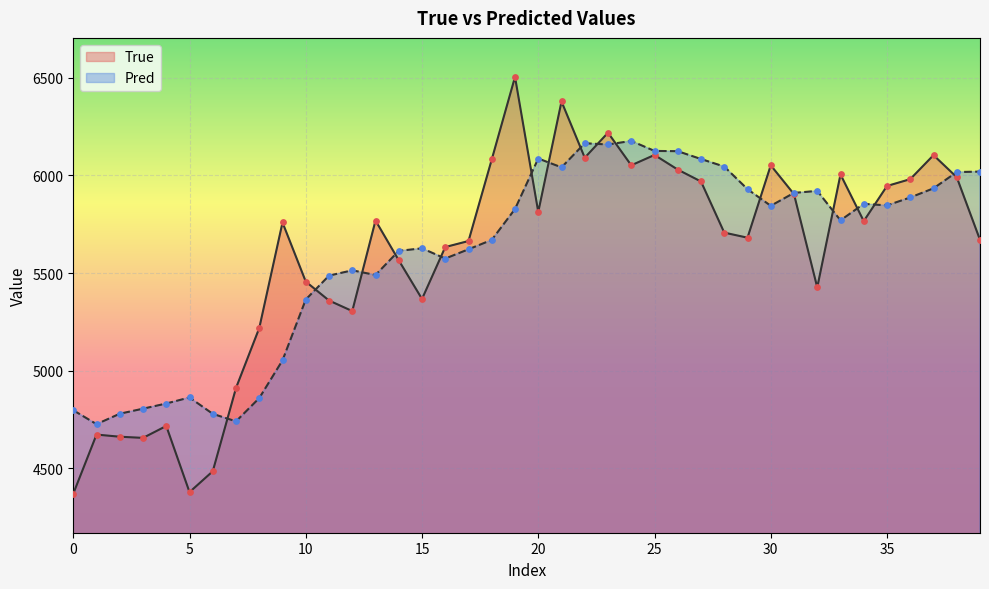

What is the total value across all series at 19?

12332.9